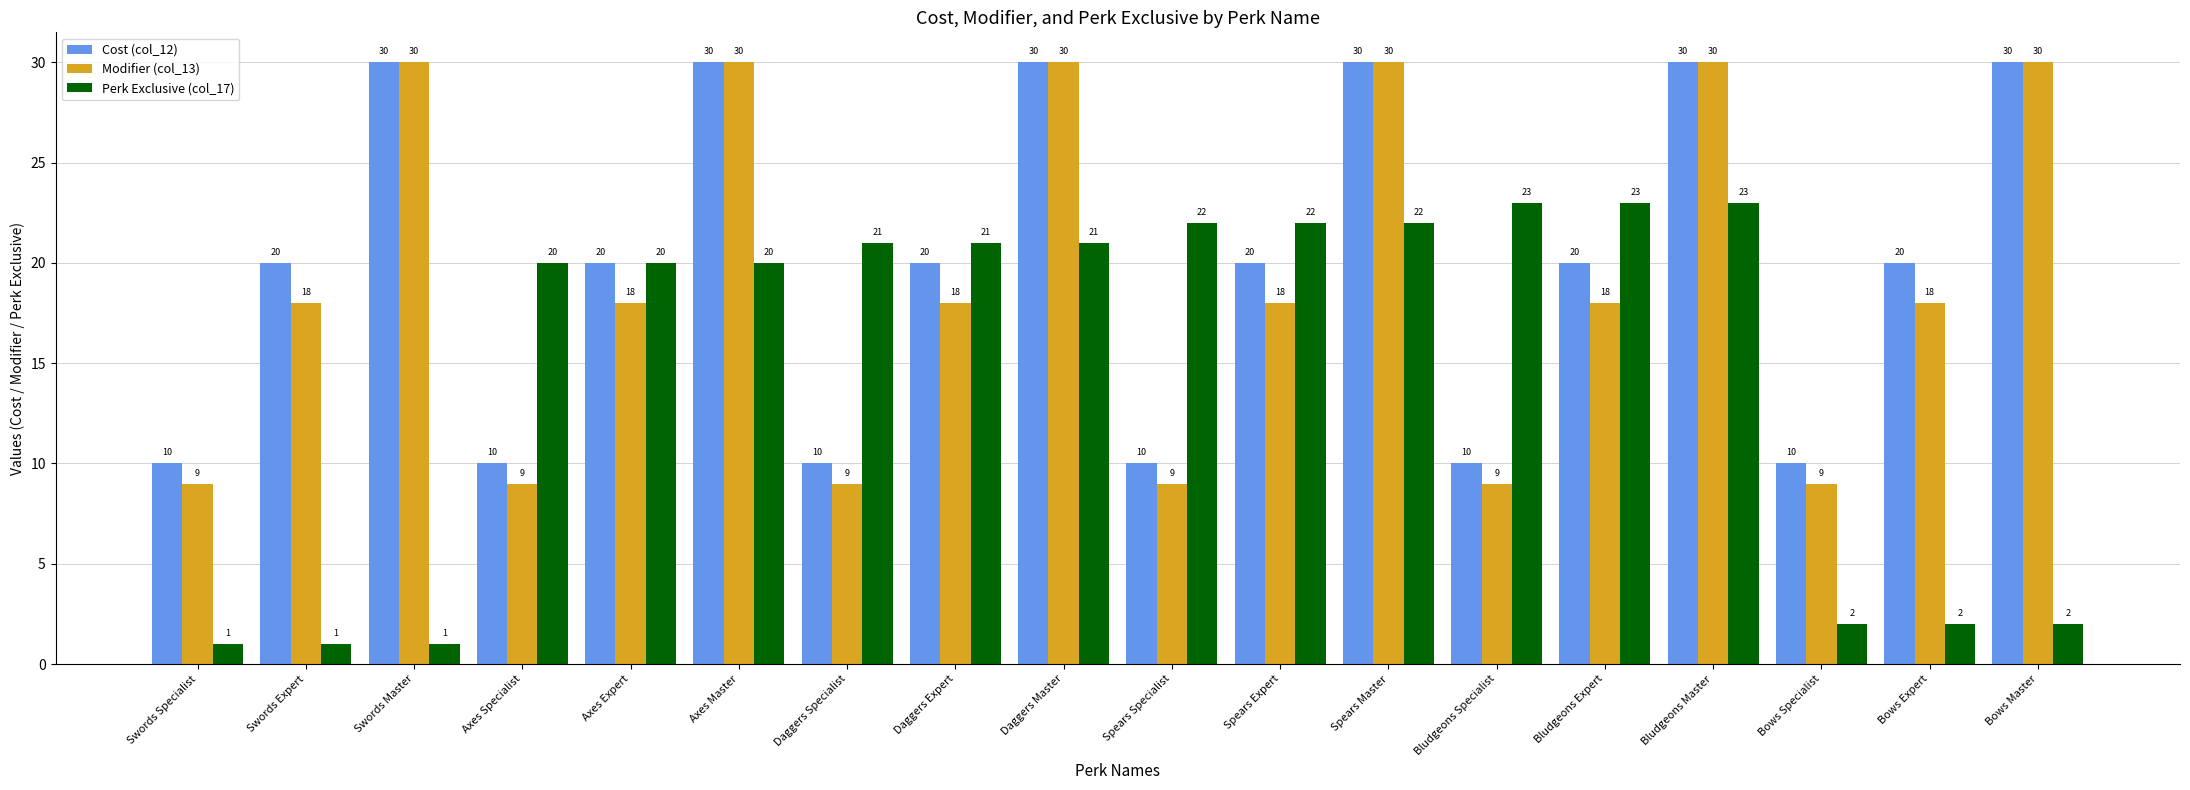

How many bars are there in each group?

3